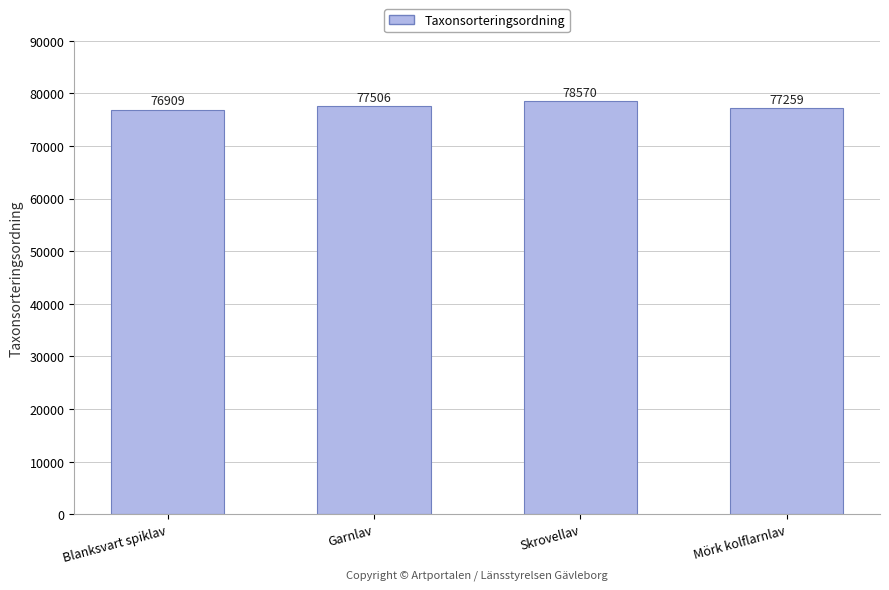

Reading right to left, list all the values displayed in this chart.

Mörk kolflarnlav=77259	Skrovellav=78570	Garnlav=77506	Blanksvart spiklav=76909